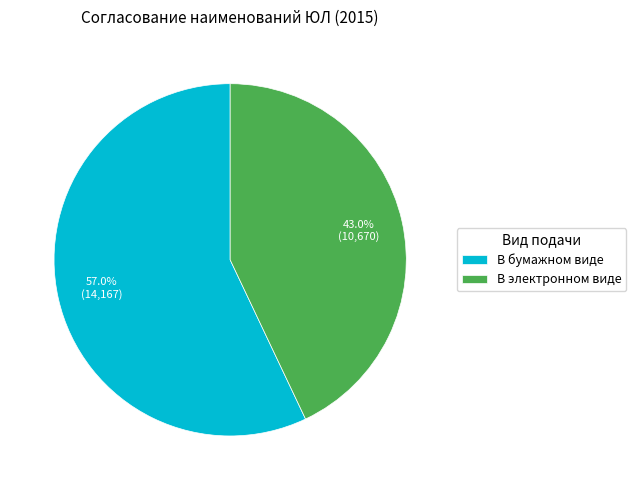

How many slices are in this pie chart?

2